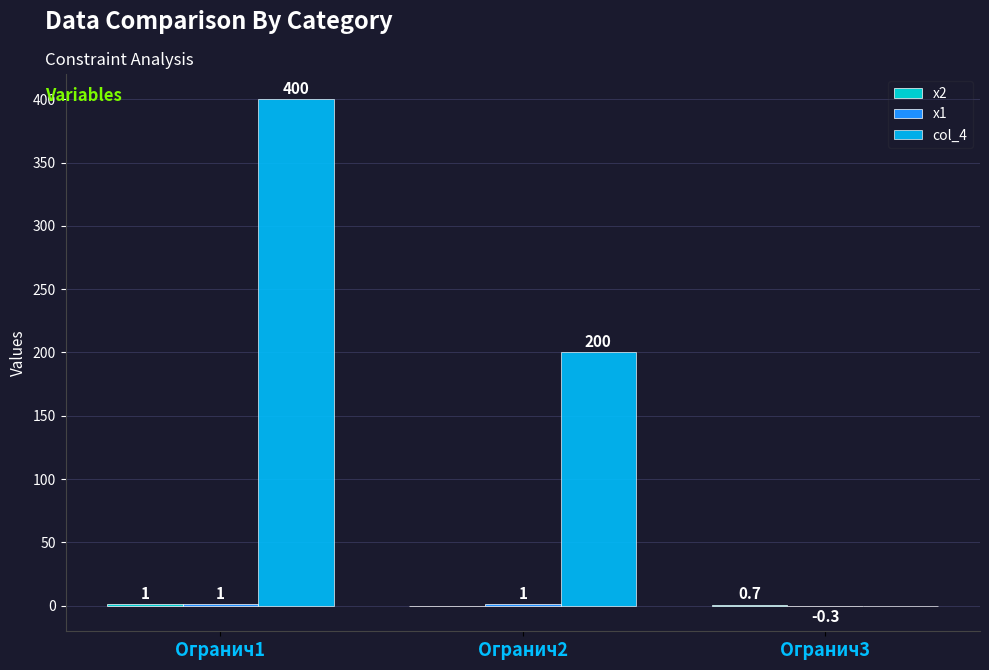

What value does the col_4 series have at Огранич2?

200.0